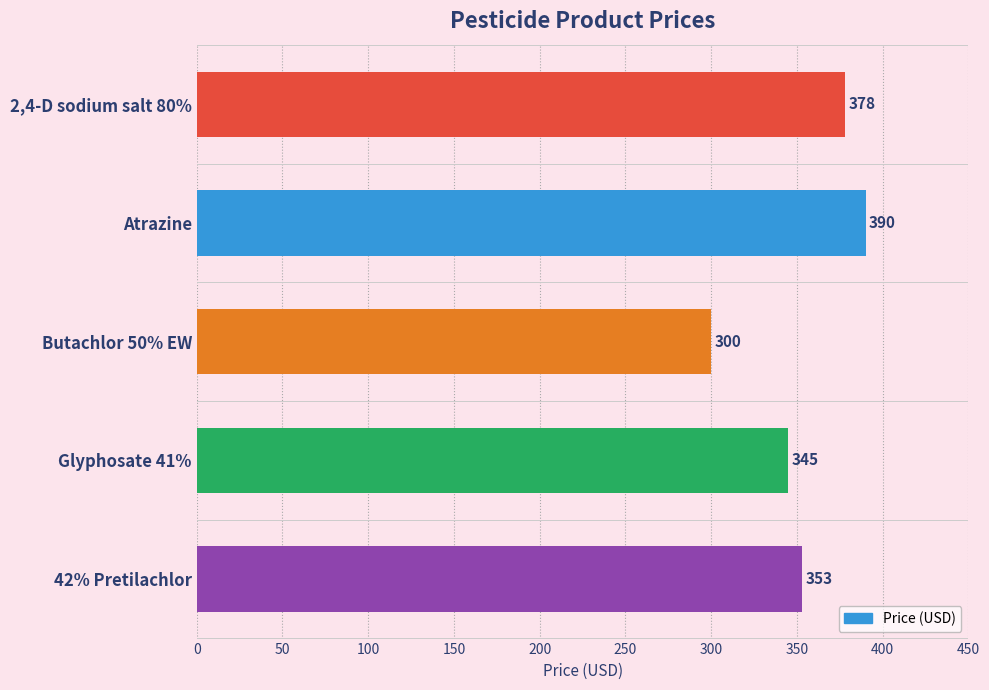

What is the difference between the maximum and minimum values?

90